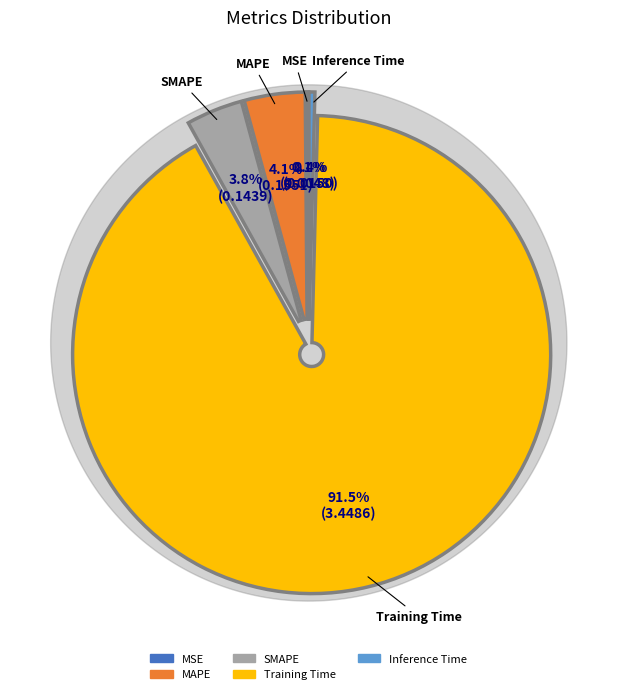

Combined, do MSE and Inference Time account for over 50%?

No